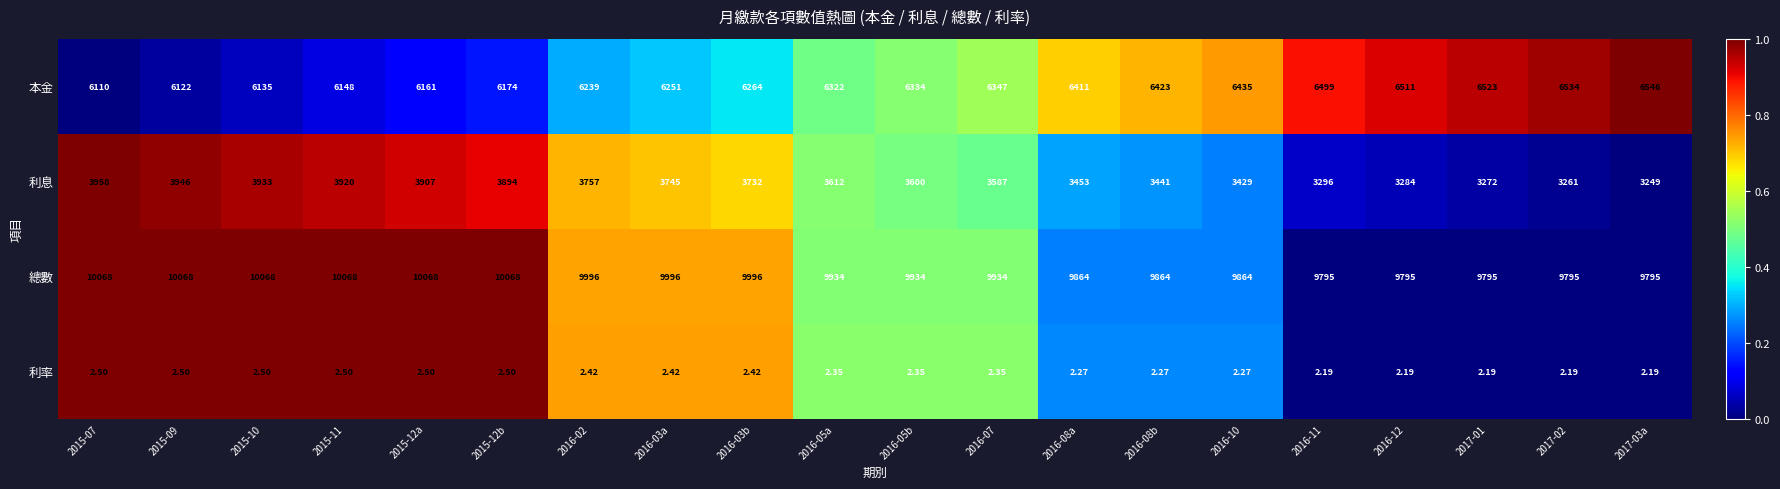

Between 2015-12a and 2016-08b, which series saw the biggest shift?

利息